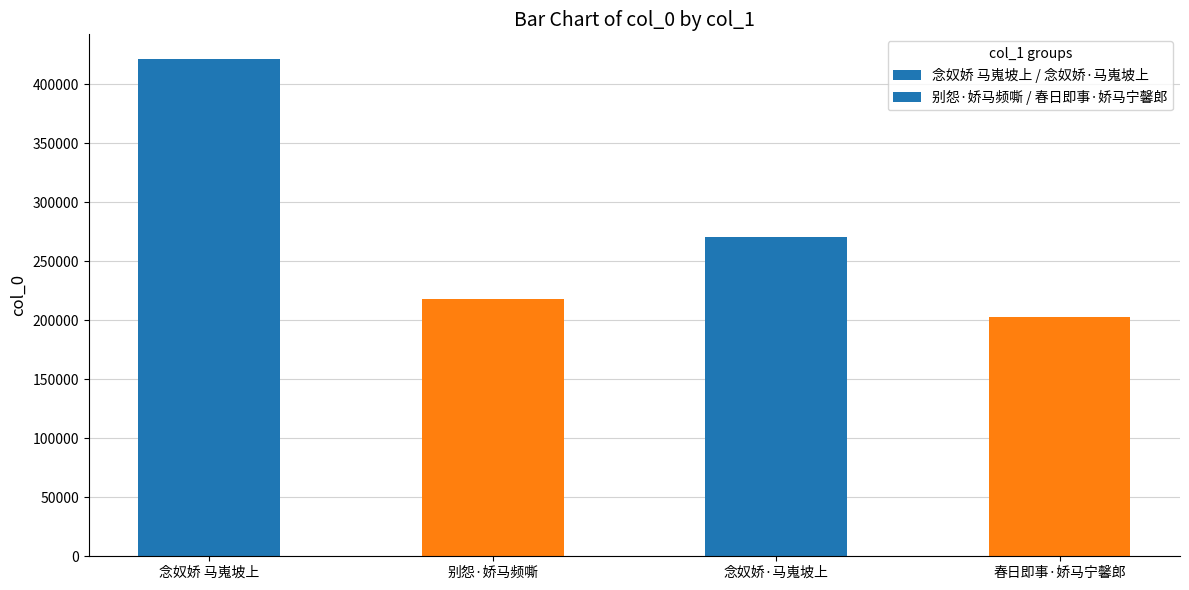

What is the difference between the values at 念奴娇 马嵬坡上 and 别怨·娇马频嘶?

203683